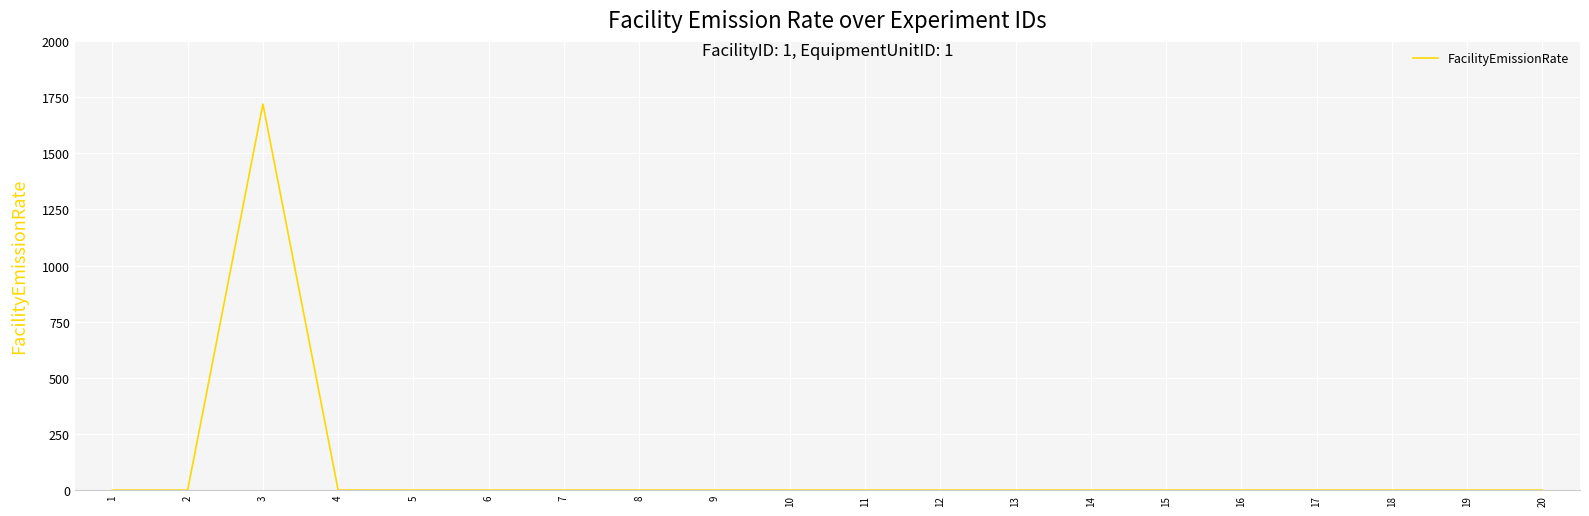

Count the number of values greater than 0.

1